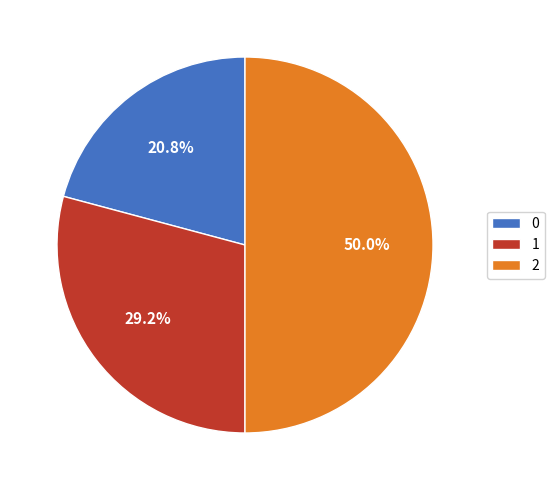

Does 1 account for over 50% of the chart?

No